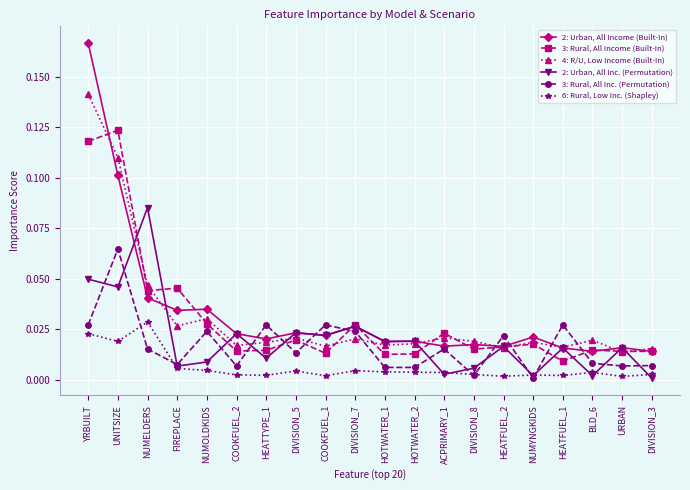

The value of 6: Rural, Low Inc. (Shapley) at HEATFUEL_1 is 0.0. True or false?

True